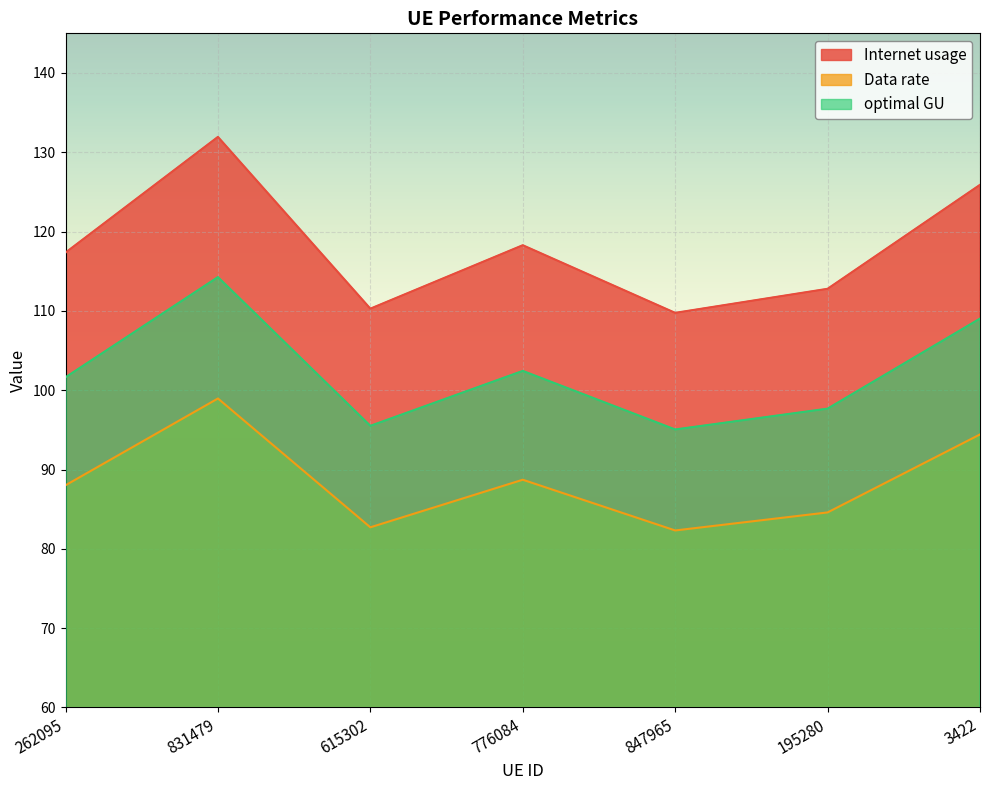

Which category has the lowest value in the Data rate series?

847965